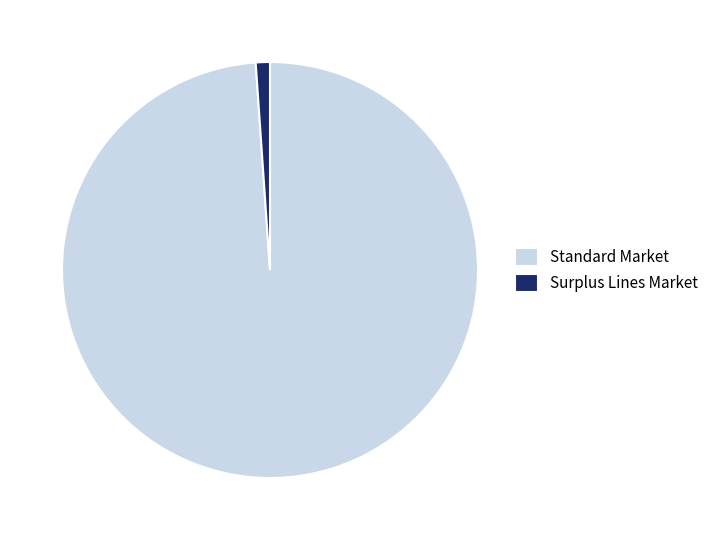

What is the smallest slice in the pie chart?

Surplus Lines Market